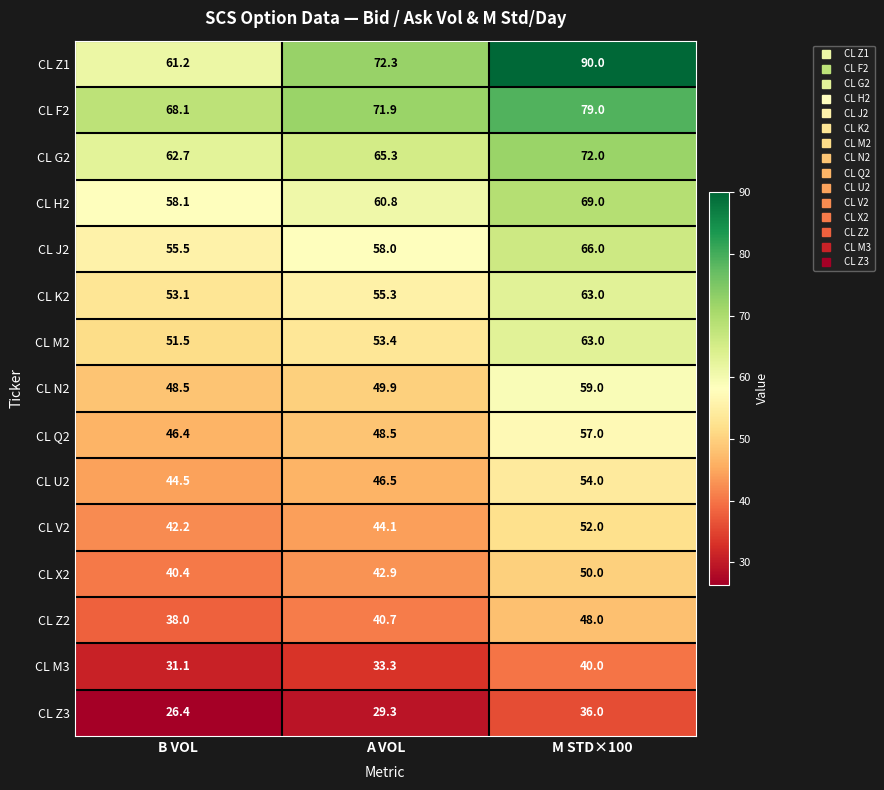

Which series changed the most between B VOL and M STD×100?

CL Z1